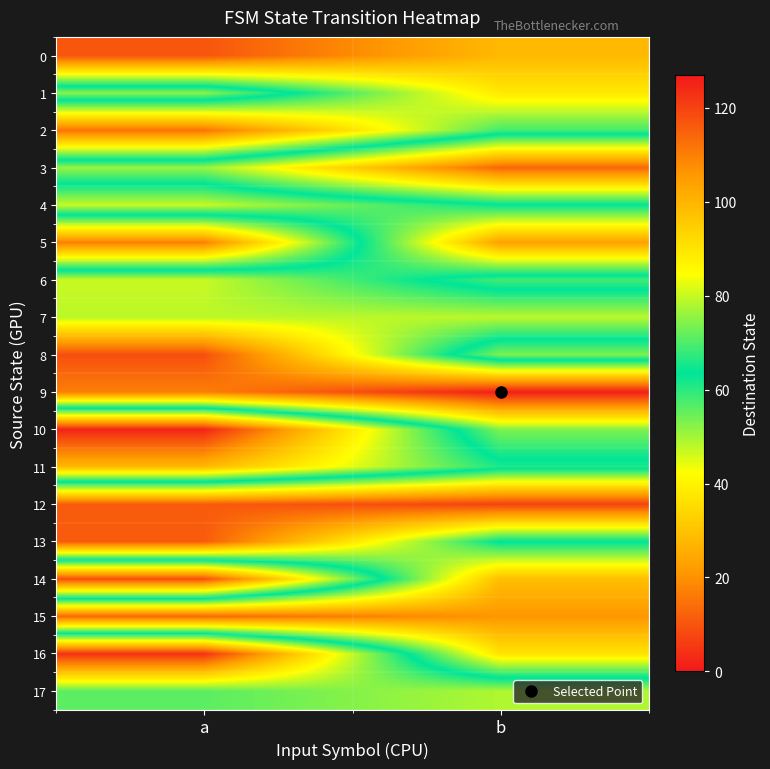

Reading left to right, list all the values displayed in this chart.

0: a=117	b=99
1: a=52	b=89
2: a=112	b=69
3: a=51	b=13
4: a=80	b=64
5: a=17	b=104
6: a=80	b=58
7: a=79	b=79
8: a=118	b=53
9: a=110	b=126
10: a=2	b=74
11: a=28	b=61
12: a=116	b=120
13: a=116	b=63
14: a=9	b=98
15: a=114	b=106
16: a=4	b=90
17: a=56	b=49